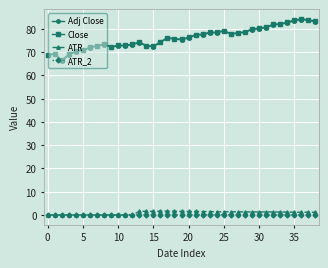

At how many categories does at least one series exceed 35?

39